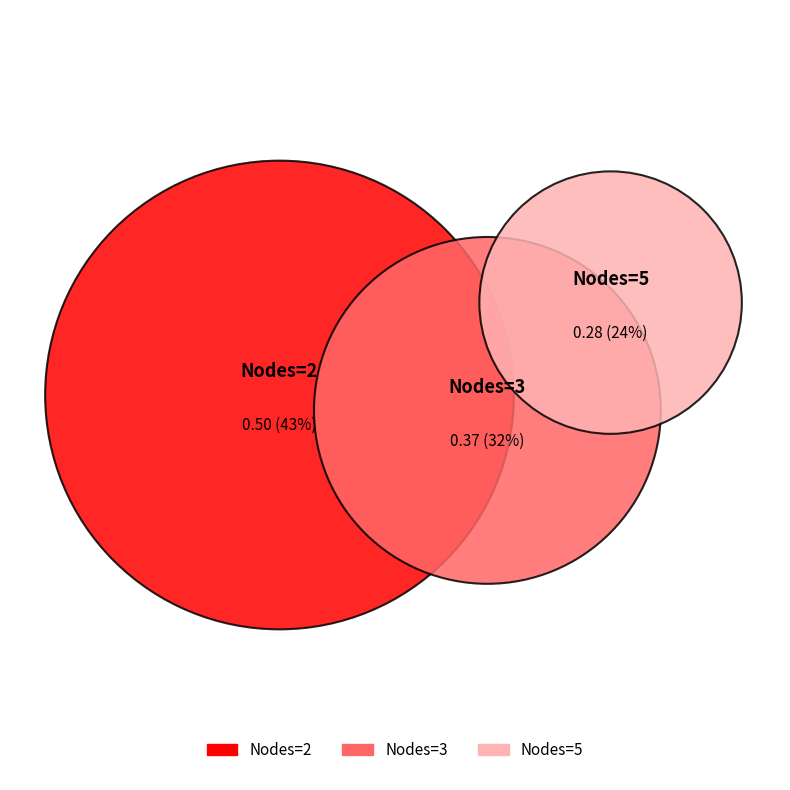

Which slice is the smallest?

5